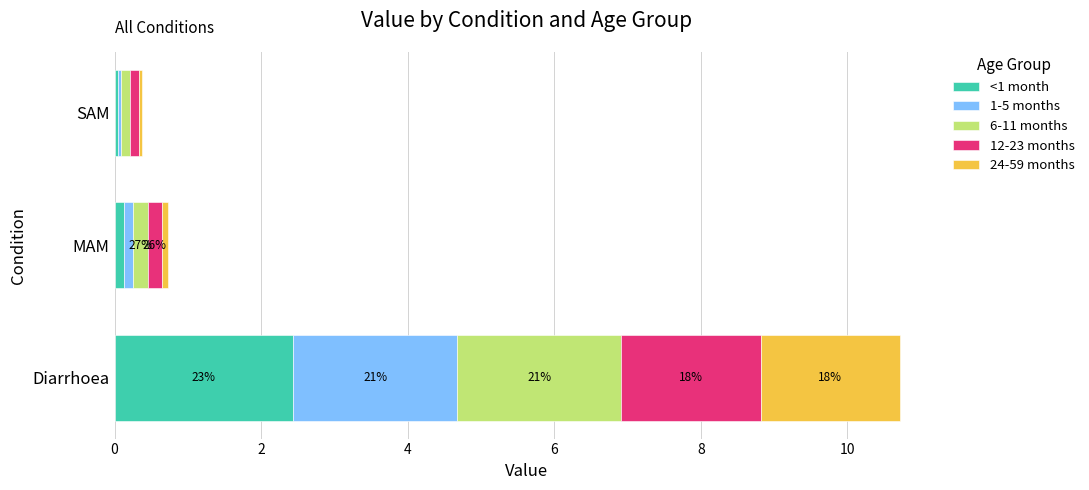

What is the total value across all series at Diarrhoea?

10.7